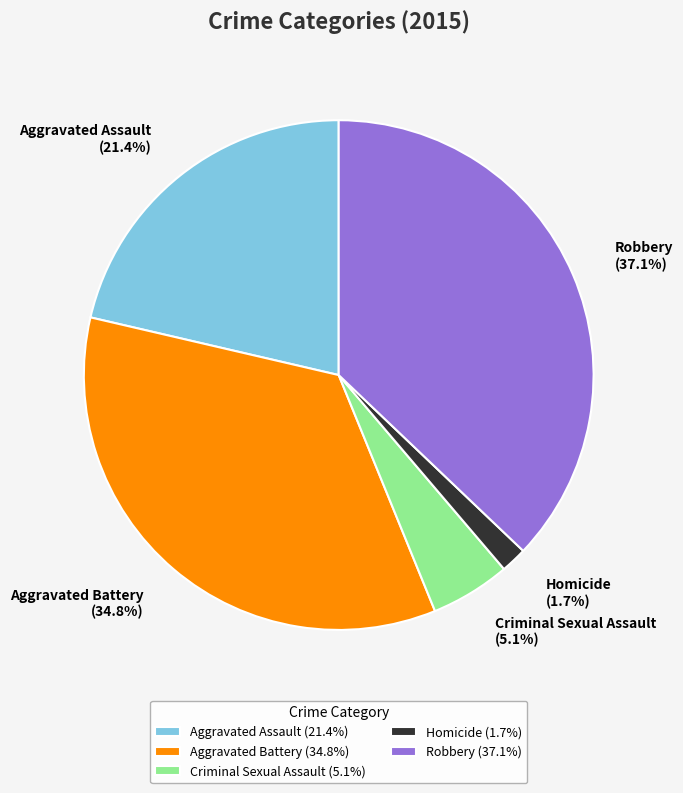

Rank the categories by value from lowest to highest.

Homicide, Criminal Sexual Assault, Aggravated Assault, Aggravated Battery, Robbery